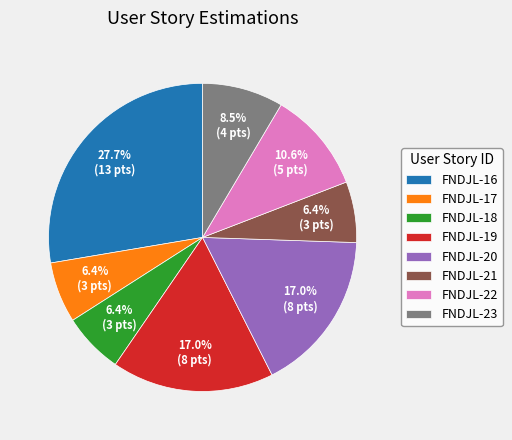

Is there a majority slice in this chart?

No